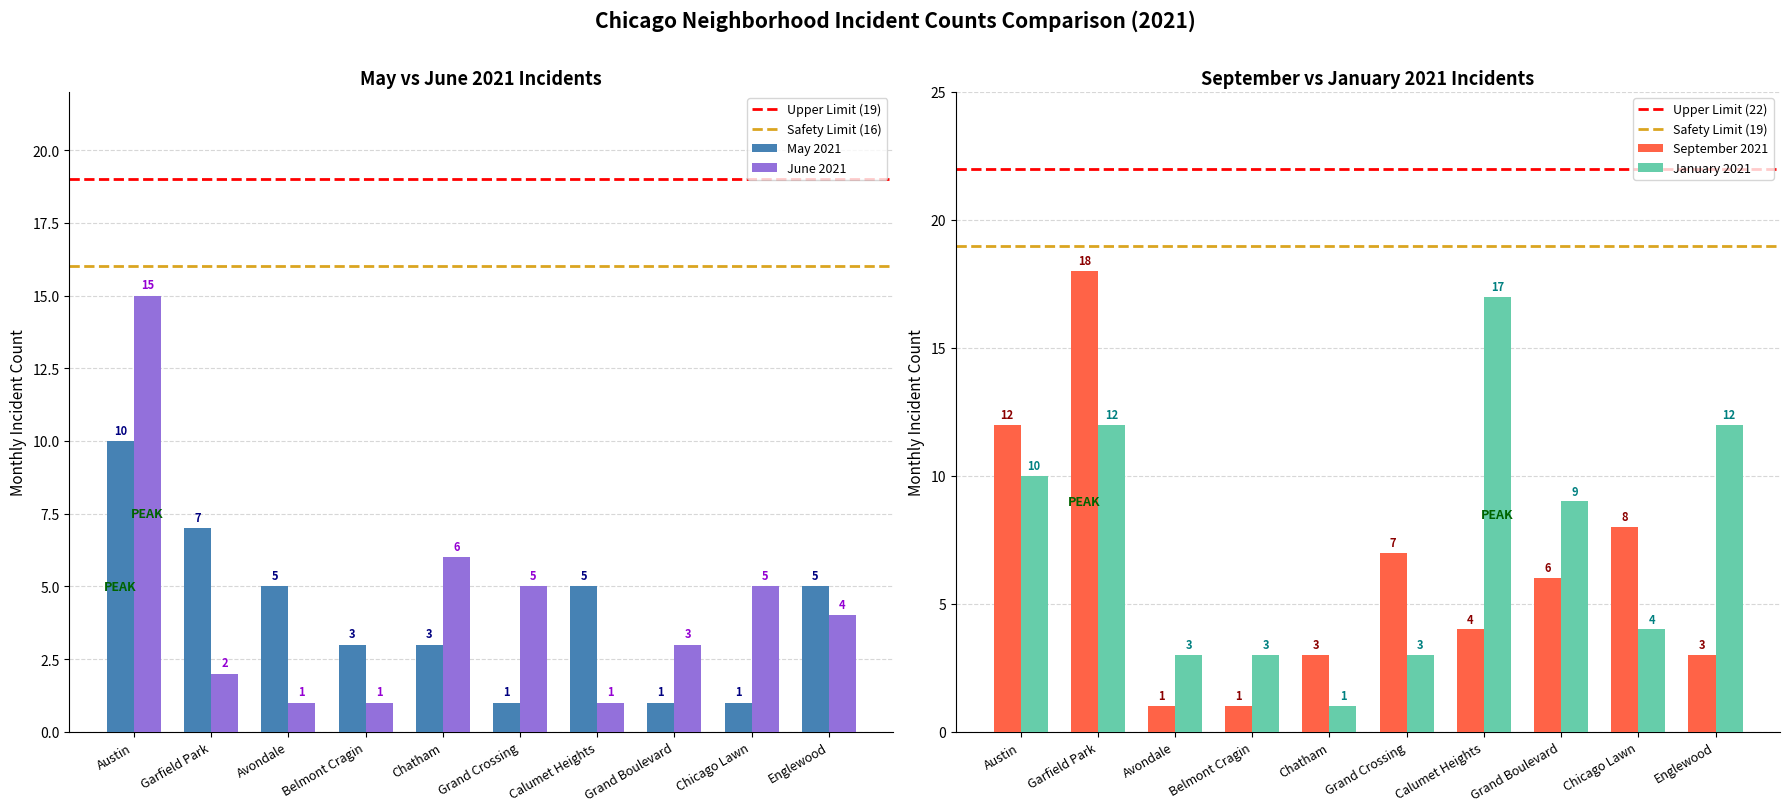

Reading left to right, transcribe all the data shown in this chart.

May 2021: 10	7	5	3	3	1	5	1	1	5
June 2021: 15	2	1	1	6	5	1	3	5	4
September 2021: 12	18	1	1	3	7	4	6	8	3
January 2021: 10	12	3	3	1	3	17	9	4	12